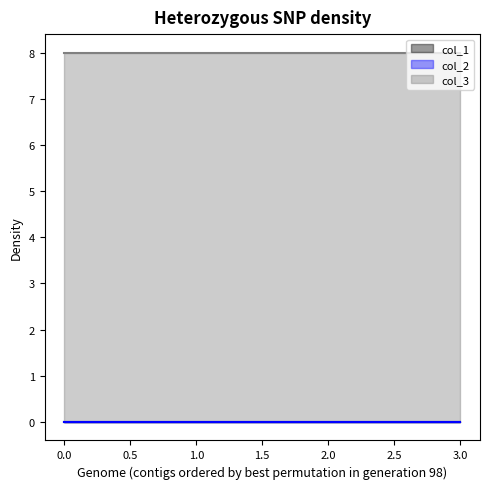

True or false: col_2 and col_3 intersect in this chart.

False